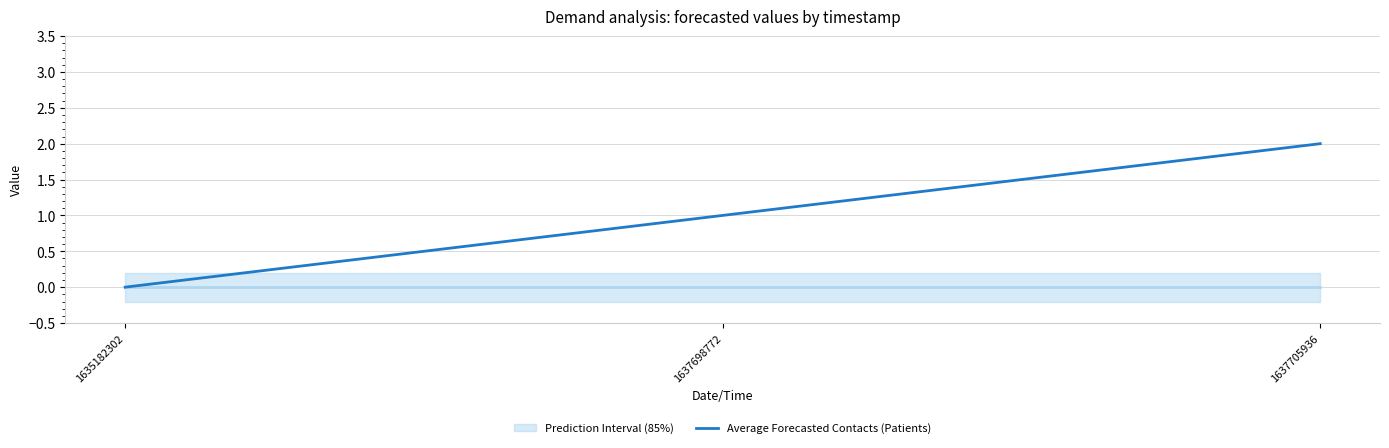

How many values are above zero?

2